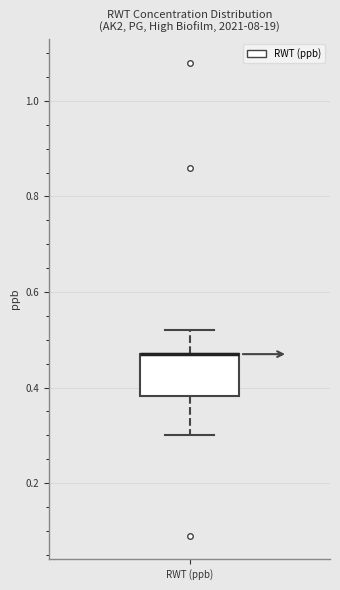

Read this box plot against the y-axis: the position of the median line, the range covered by the box, and the ends of both whiskers. The values are not printed on the chart, so give them approximately, as read against the axis.

median 0.48 (drawn on the box's upper edge), box 0.38 to 0.48, whiskers 0.30 to 0.52